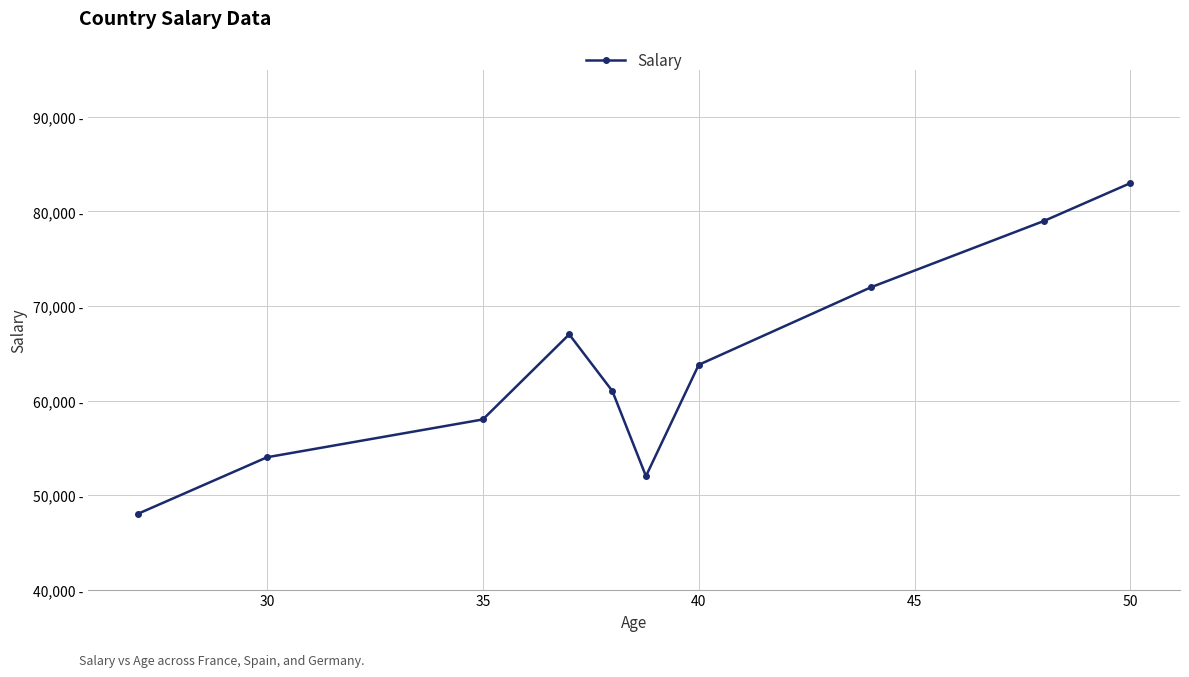

How many series are shown in this chart?

1